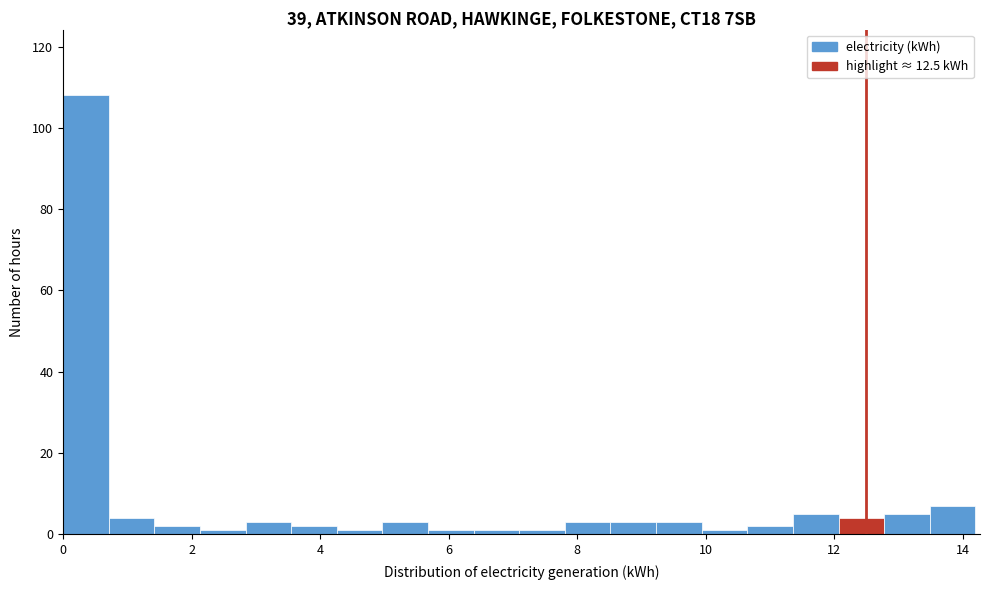

Read against the x-axis, roughly where is the centre of the tallest bar?

0.4